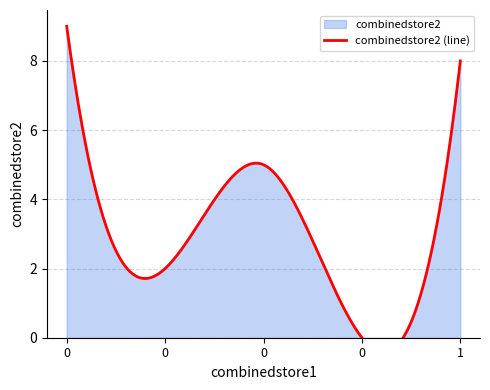

What is the sum of the values at 0 and 0?

7